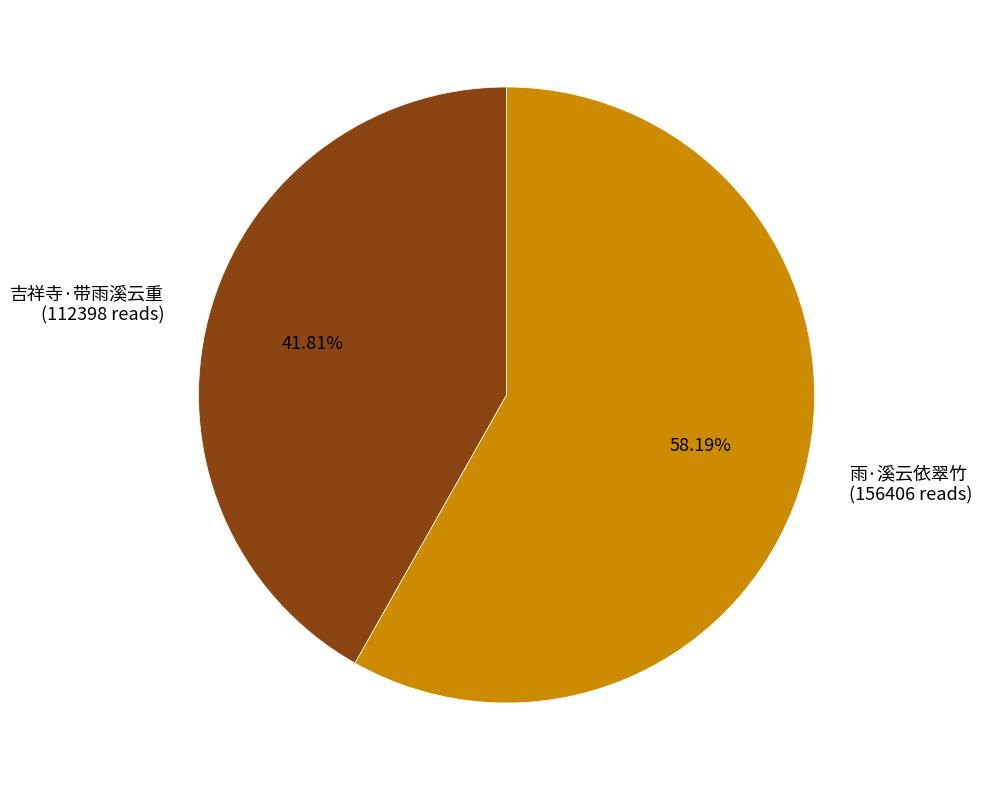

What percentage is NOT represented by 吉祥寺·带雨溪云重?

58.2%